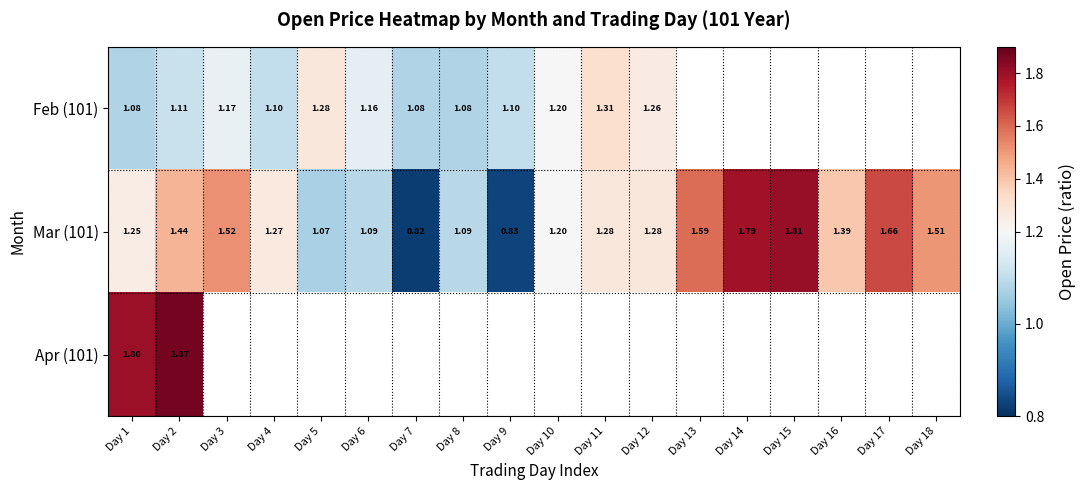

At which label is Feb (101) closest to 1?

Day 1